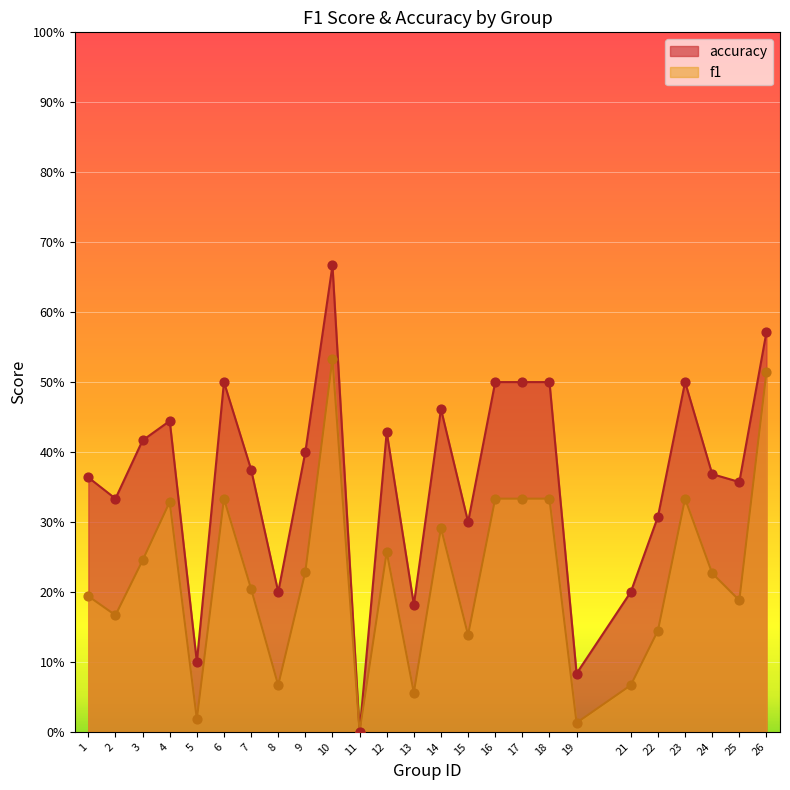

At which category is the sum across all series the highest?

10